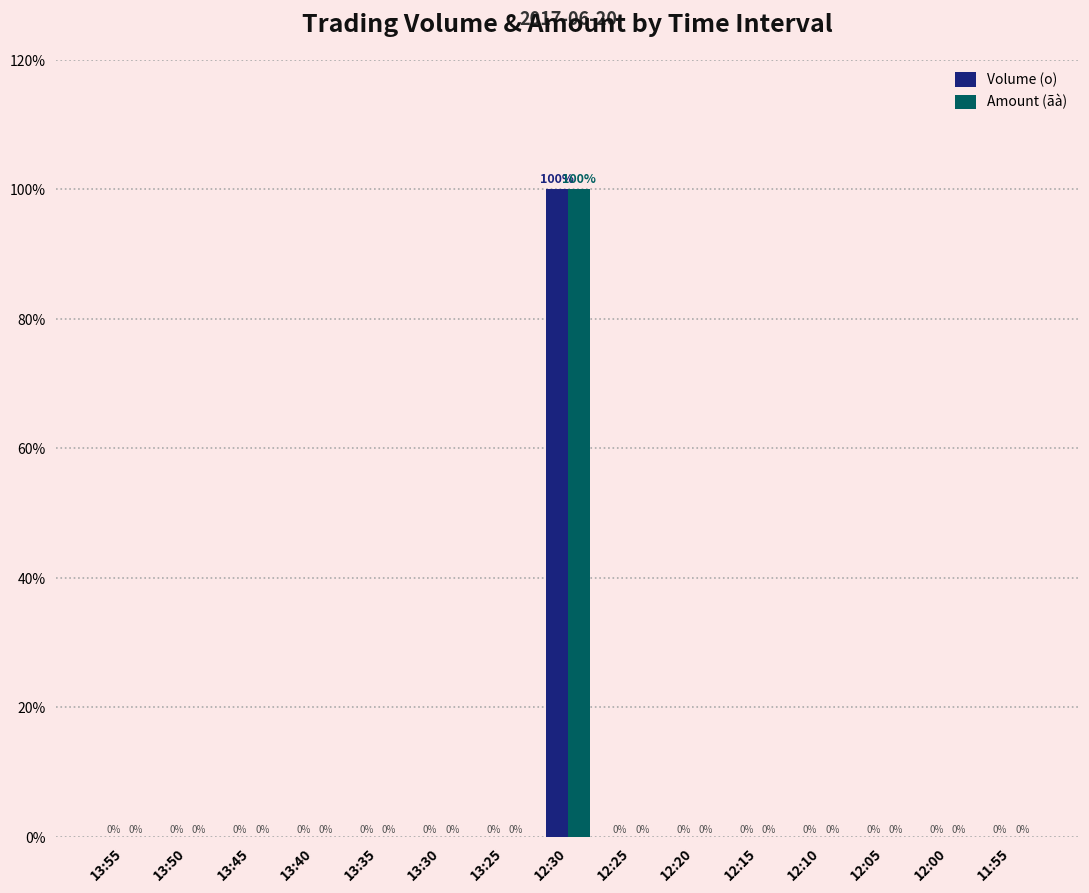

Which label corresponds to the largest value in the chart?

12:30